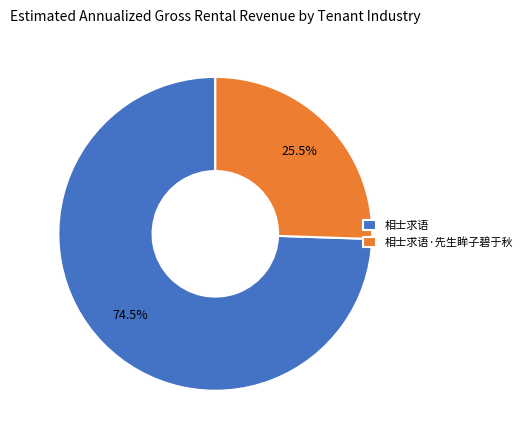

Count the number of slices in the pie.

2